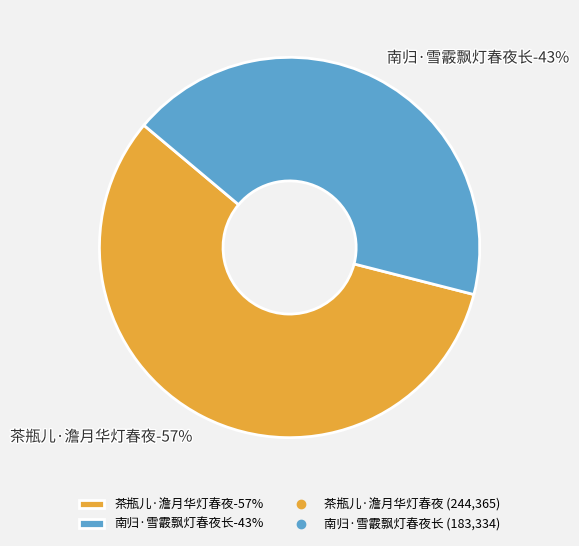

Which has a higher value, 南归·雪霰飘灯春夜长 or 茶瓶儿·澹月华灯春夜?

茶瓶儿·澹月华灯春夜